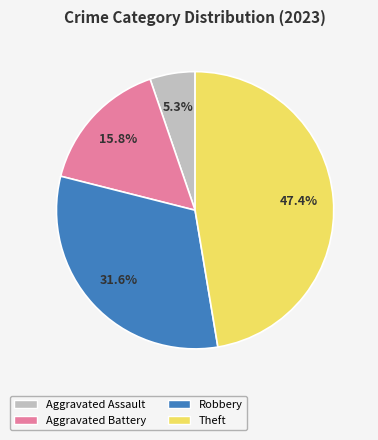

What is the smallest slice in the pie chart?

Aggravated Assault